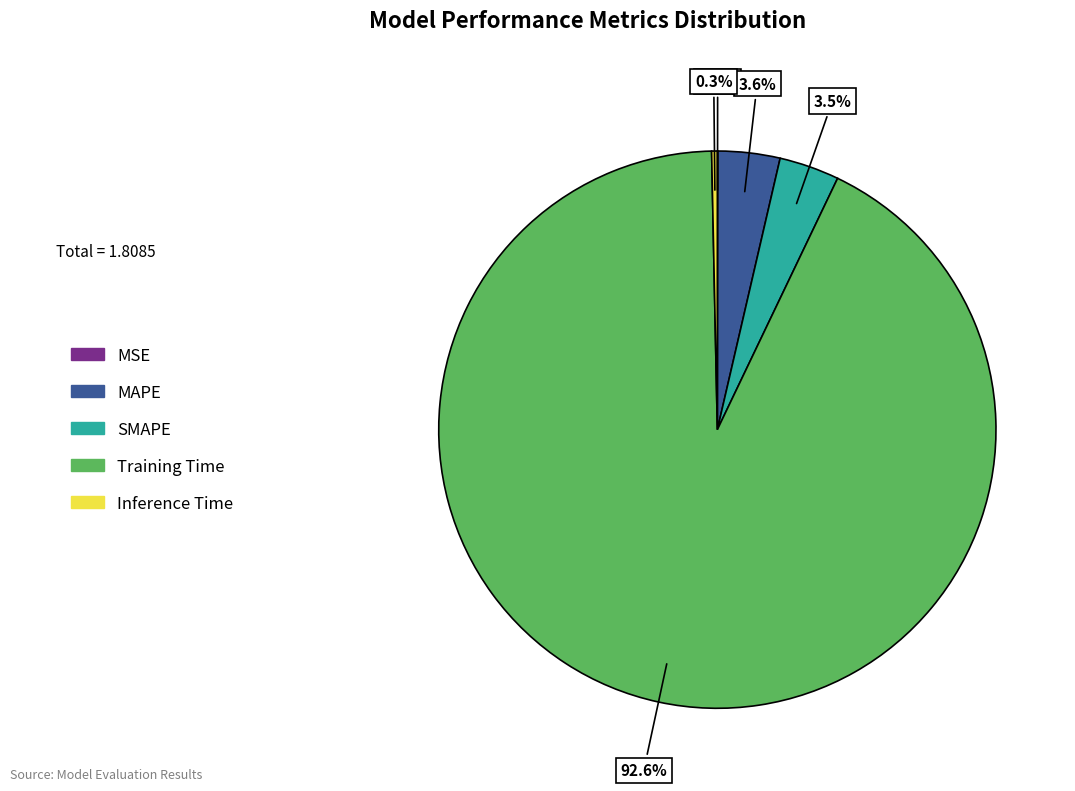

Which category has the biggest portion of the pie?

Training Time